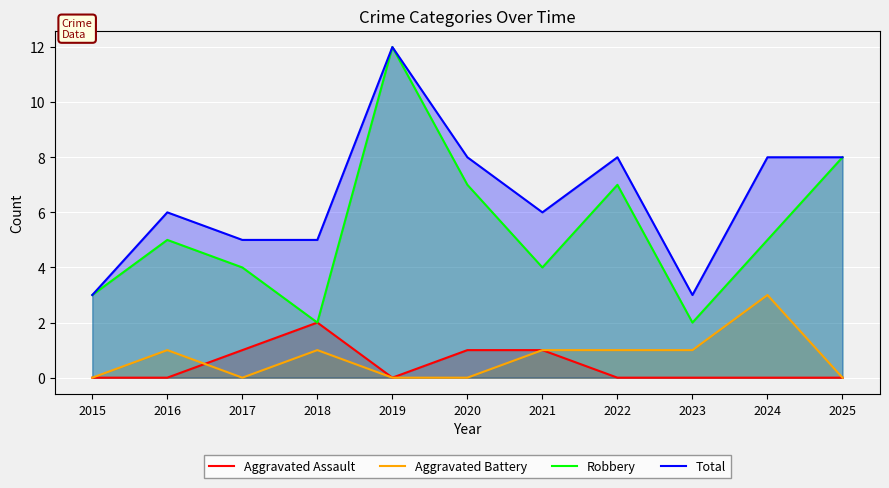

At which label does Total reach its minimum?

2015